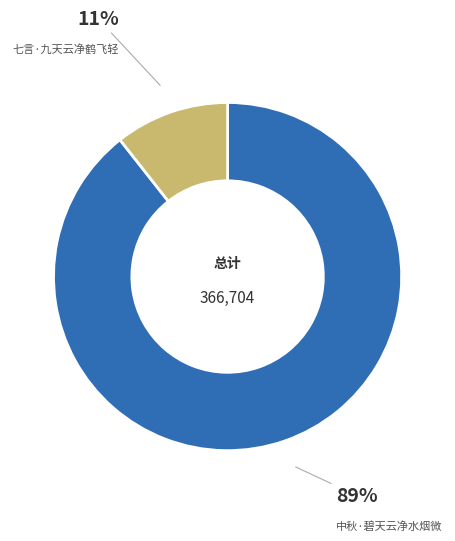

How many segments does this pie chart have?

2